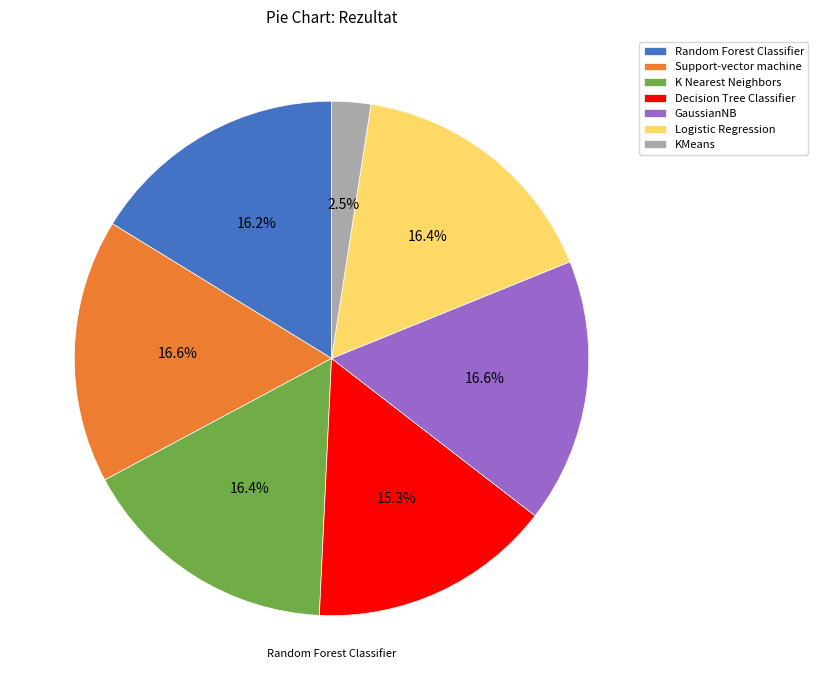

What is the smallest slice in the pie chart?

KMeans